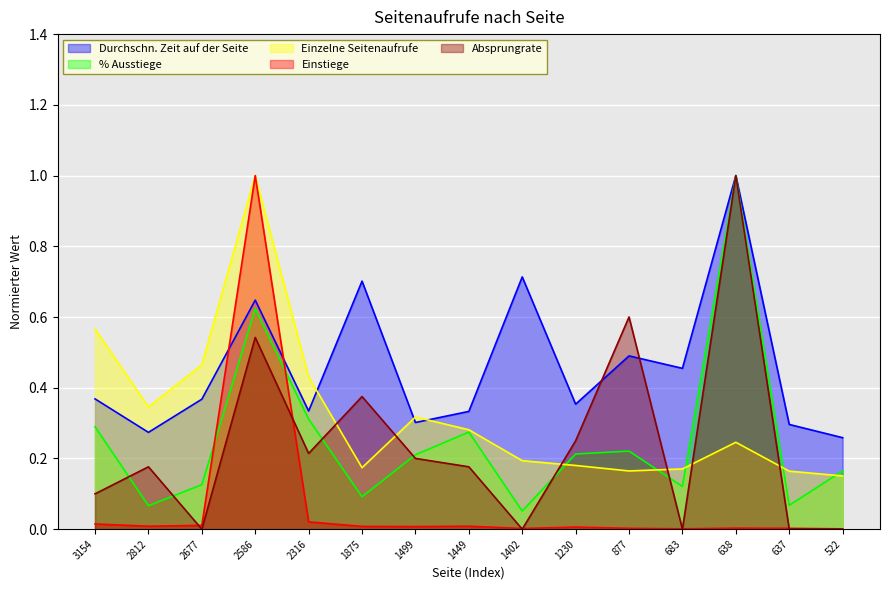

The value of Absprungrate at 2586 is 0.1. True or false?

False